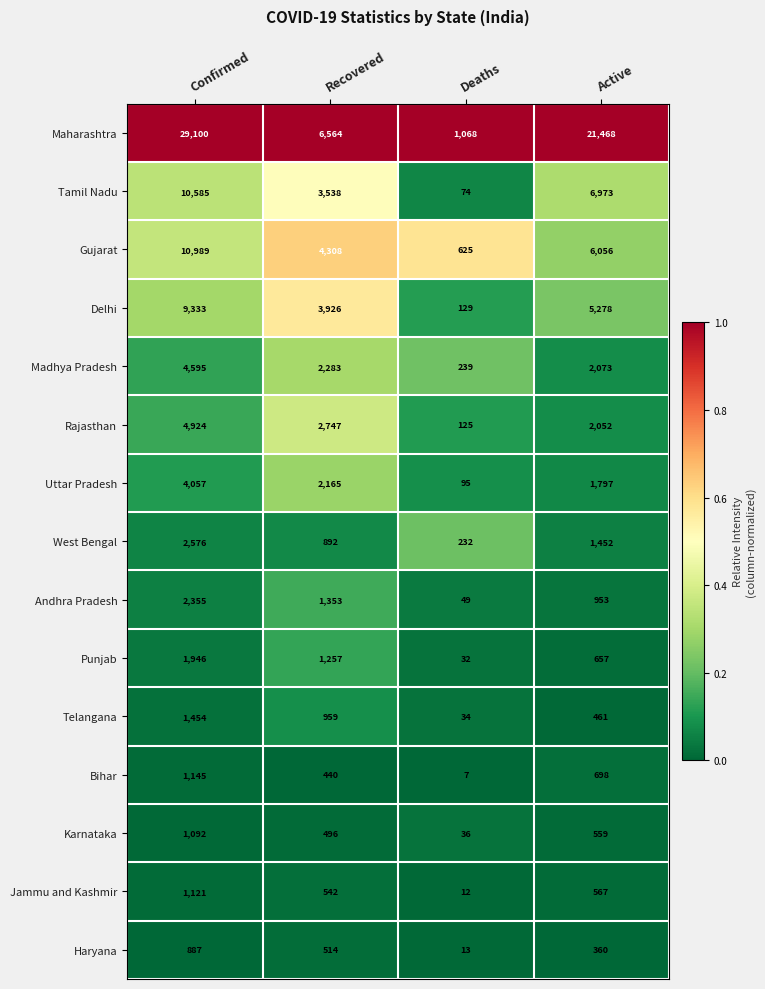

At which label does Uttar Pradesh reach its minimum?

Deaths